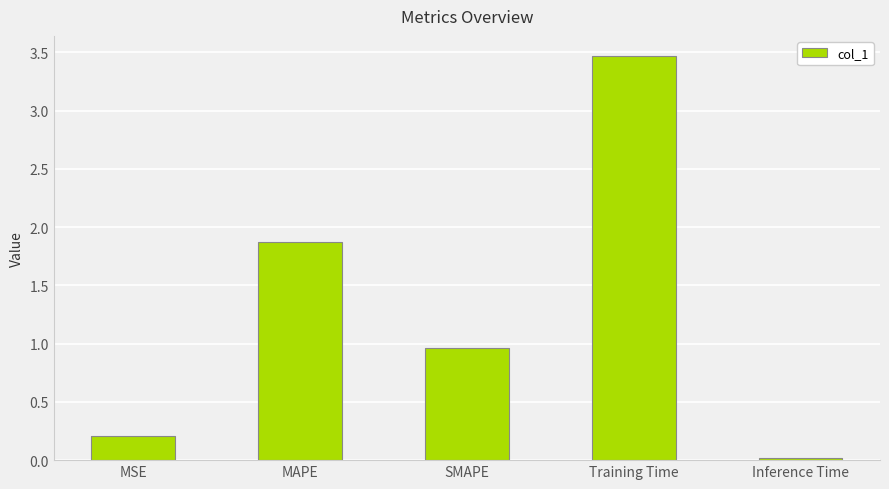

The value at SMAPE is 0.4. True or false?

False